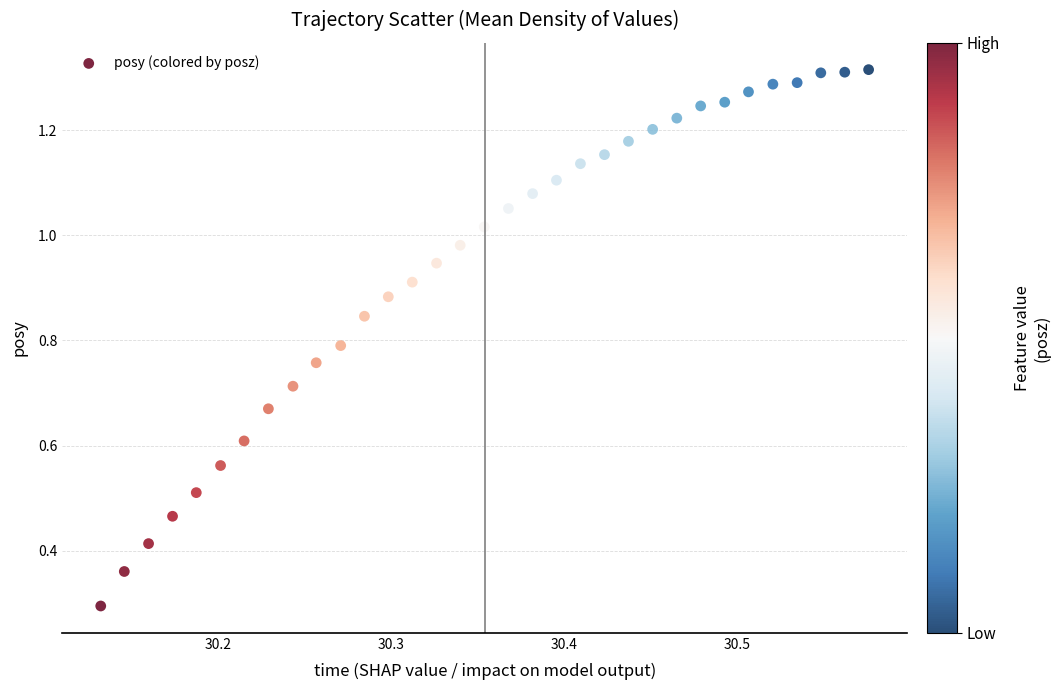

What Y value in the scatter plot is closest to 0?

0.3